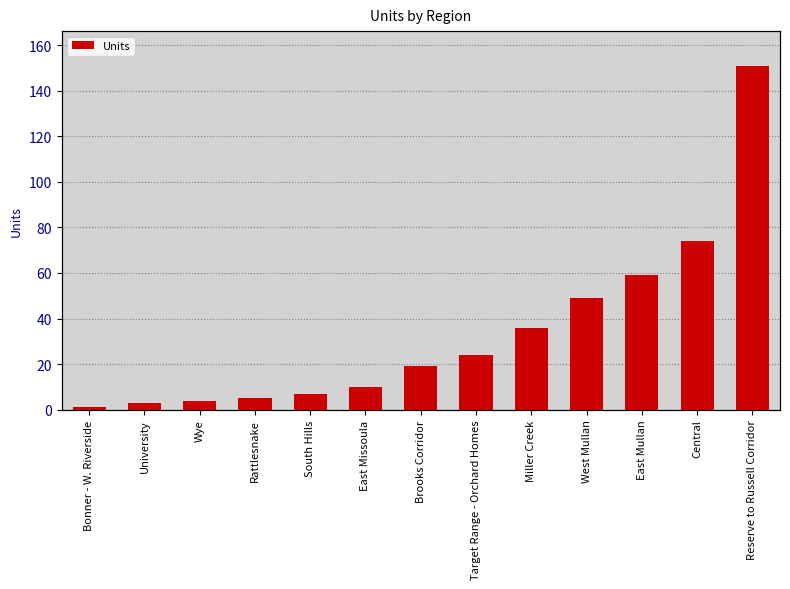

What is the sum of all values?

442